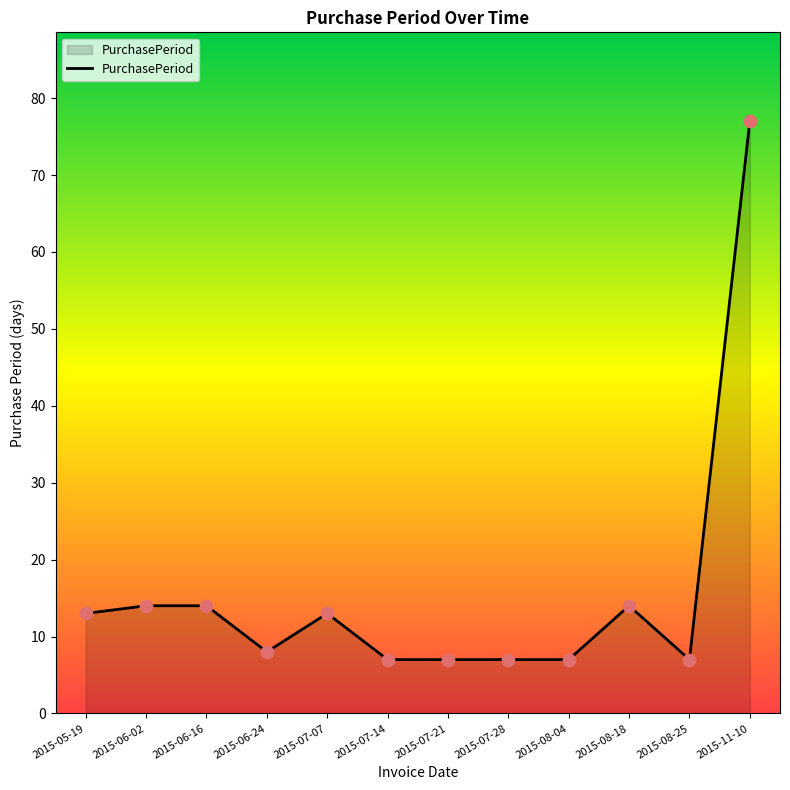

Between 2015-06-16 and 2015-11-10, which is larger?

2015-11-10